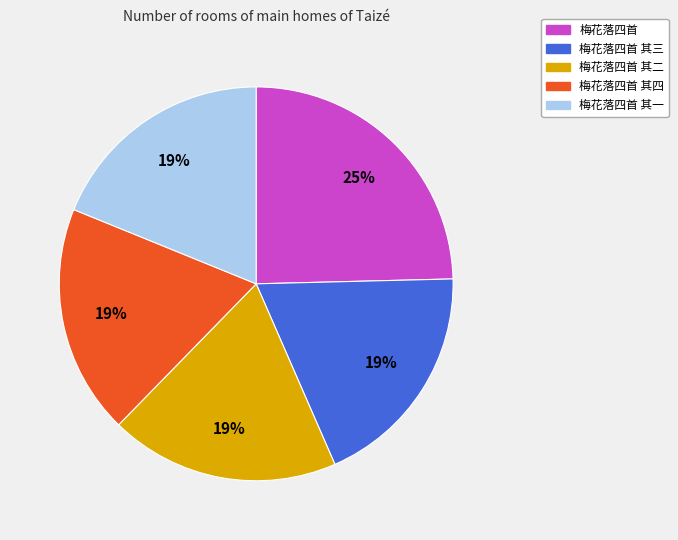

To the nearest percent, what is the average slice percentage?

20%